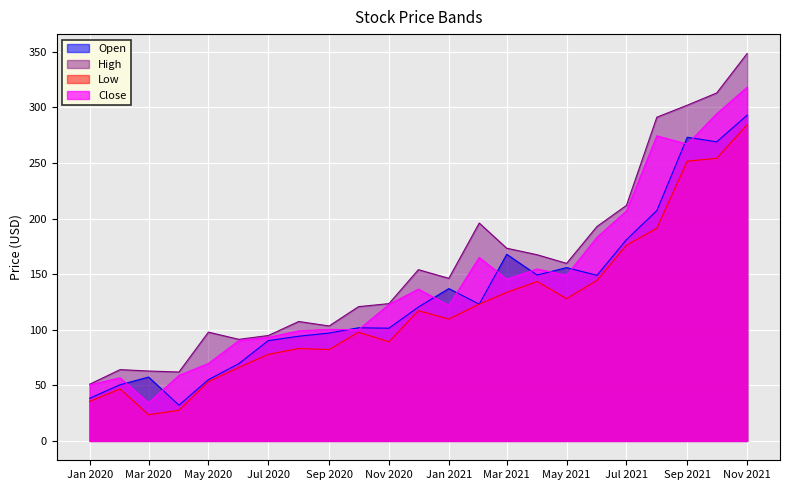

At how many categories does at least one series exceed 255?

4